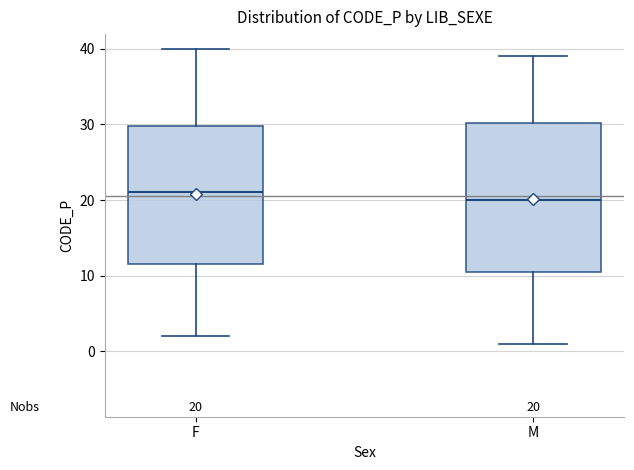

Comparing the boxes themselves (not the whiskers), which one is the tallest?

M